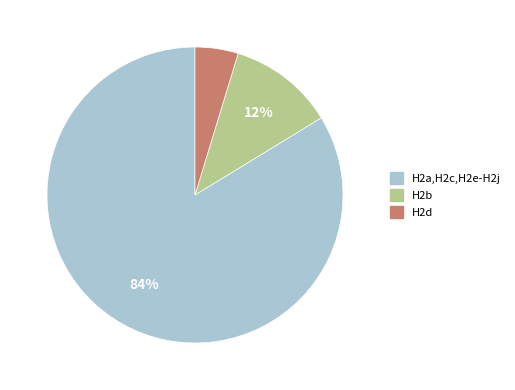

Which category has the smallest portion of the pie?

H2d